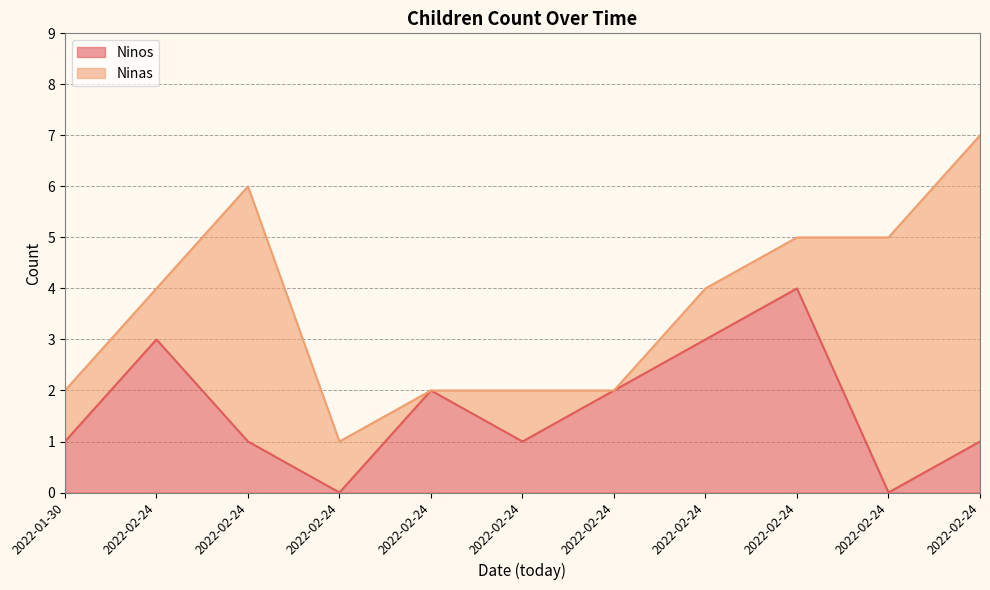

What is the label of the 9th point from the left?

2022-02-24